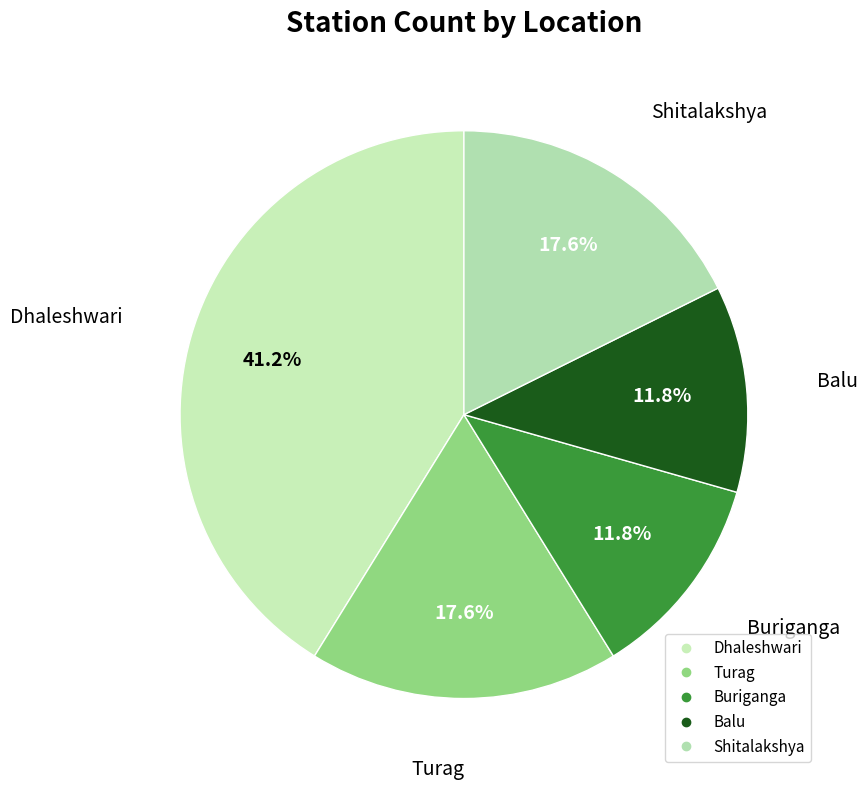

Which slice is the largest?

Dhaleshwari